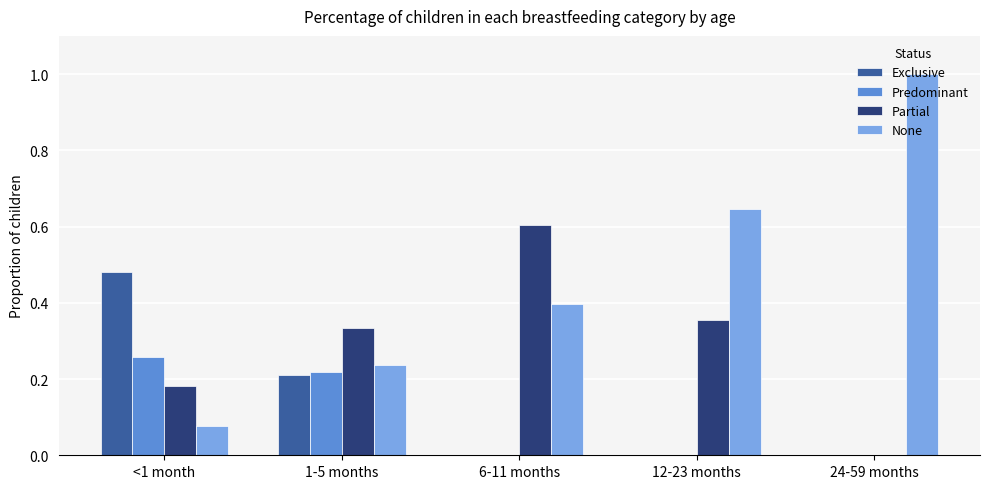

The None series shows 1.0 at 24-59 months. True or false?

True